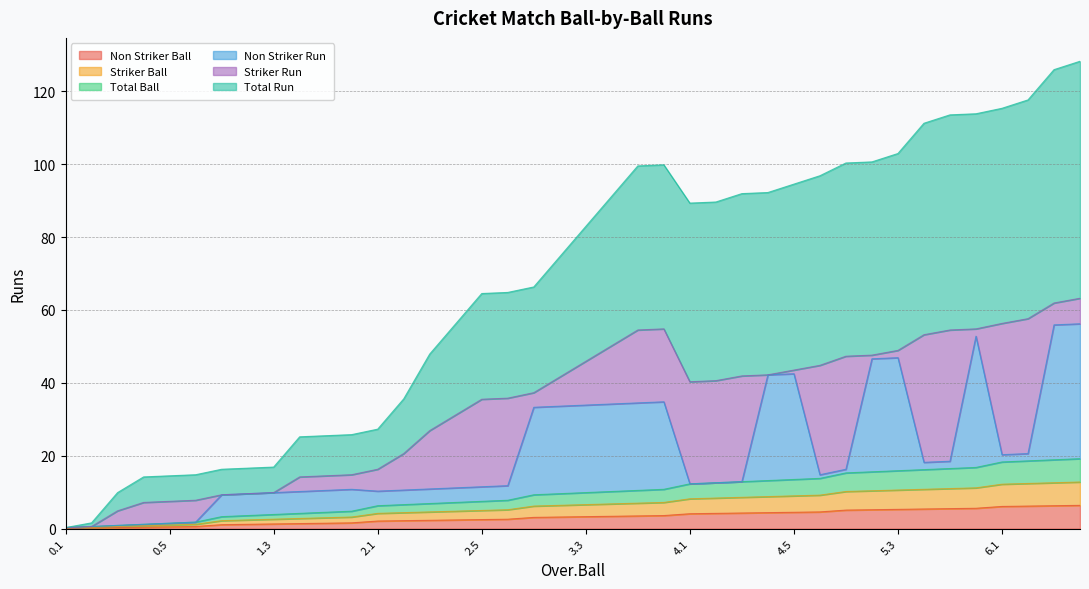

Is it true that Non Striker Ball equals 1.4 at 1.4?

True